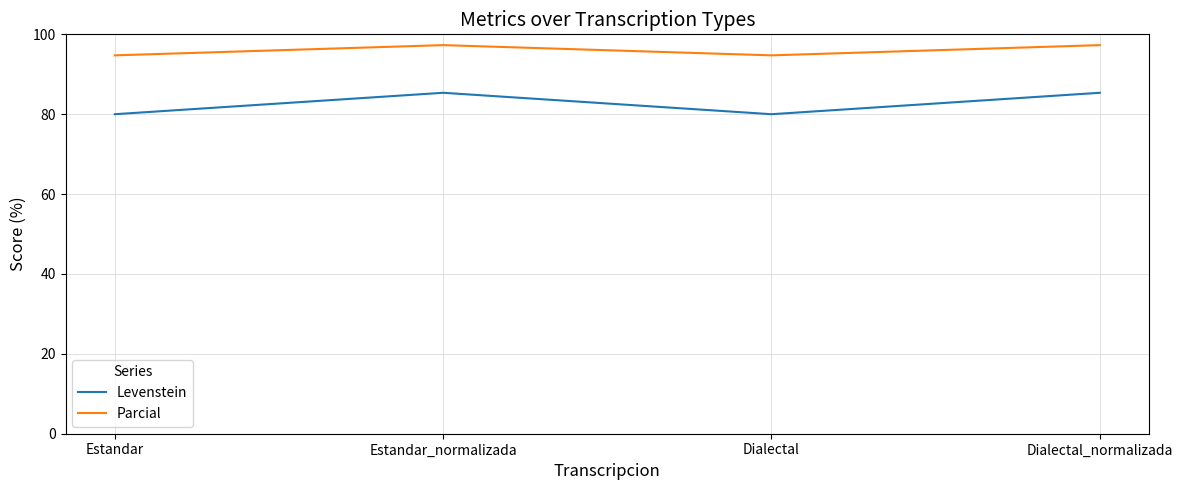

What is the maximum value for Parcial?

97.3